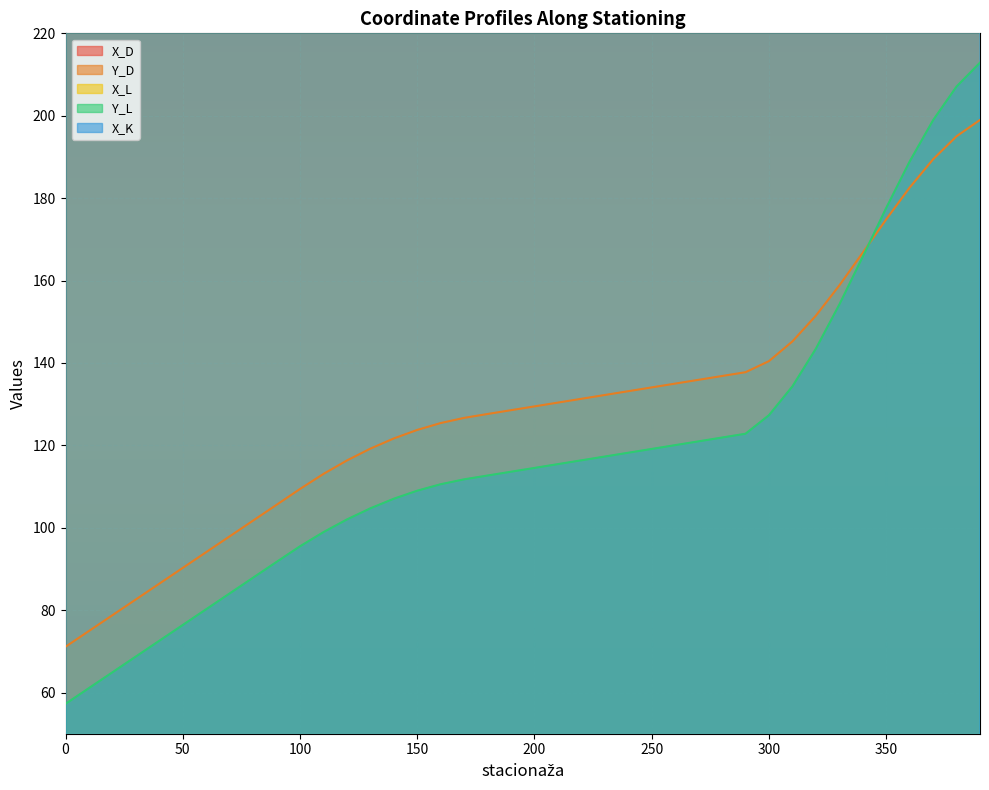

What is the difference between the maximum and second lowest values in the X_D series?

295.6